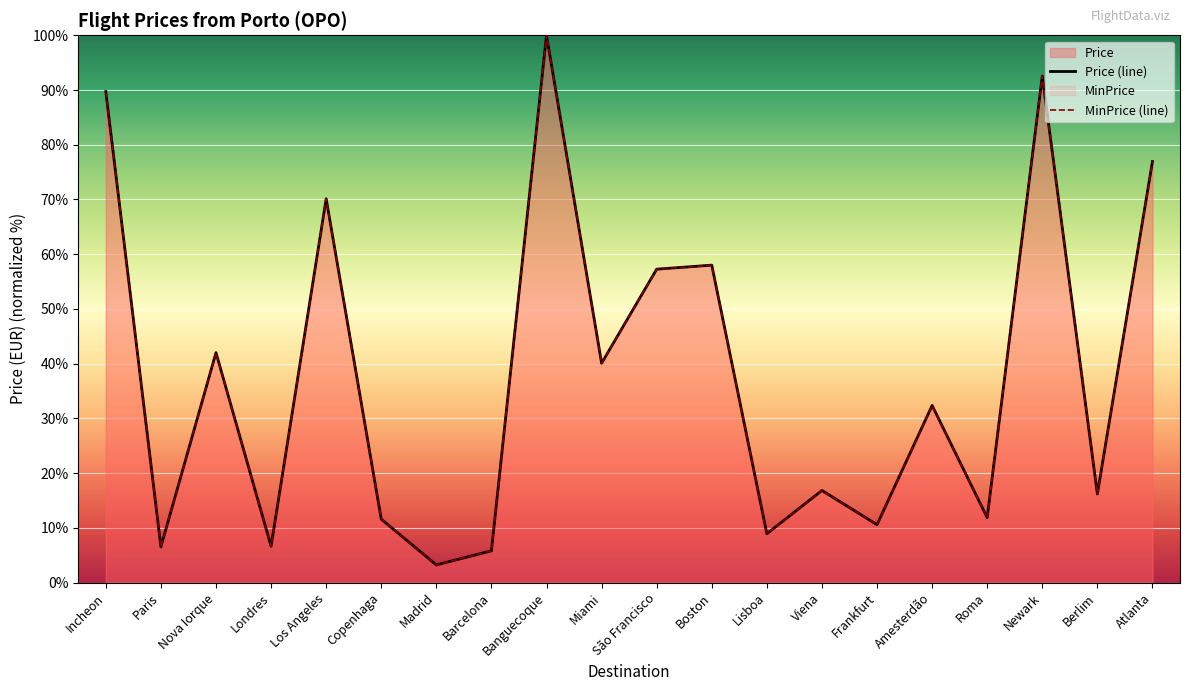

What is the lowest value of the MinPrice series?

3.2